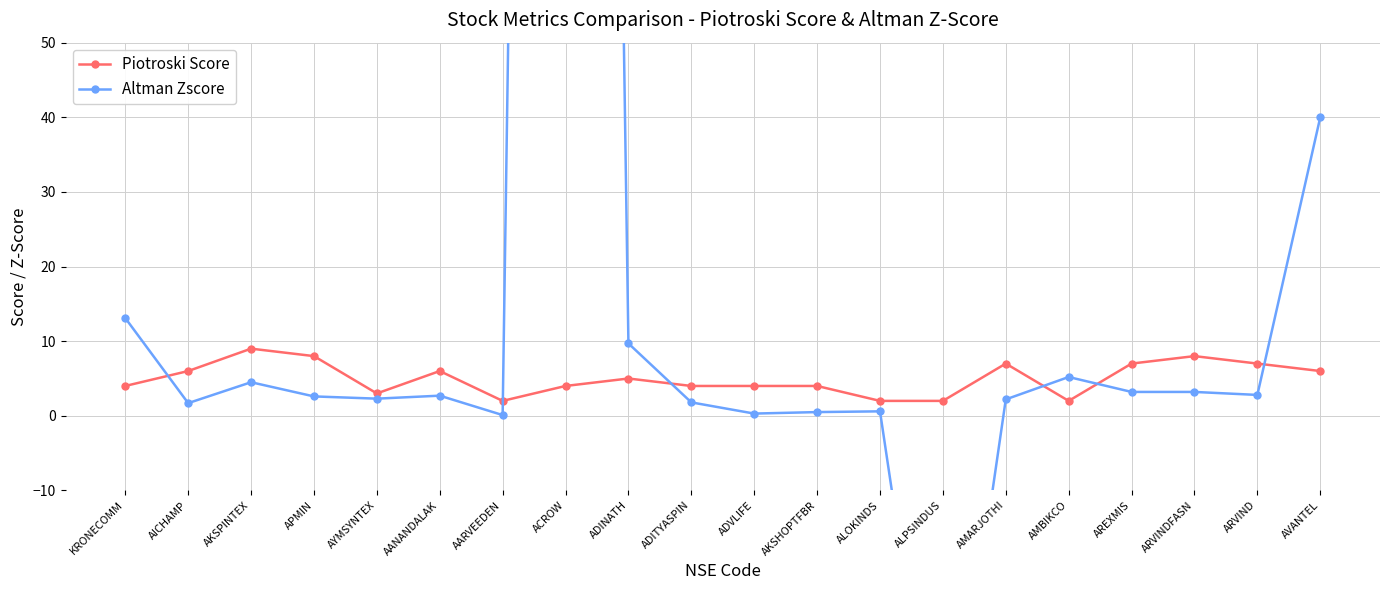

What is the difference between the Altman Zscore values at AMBIKCO and AICHAMP?

3.5